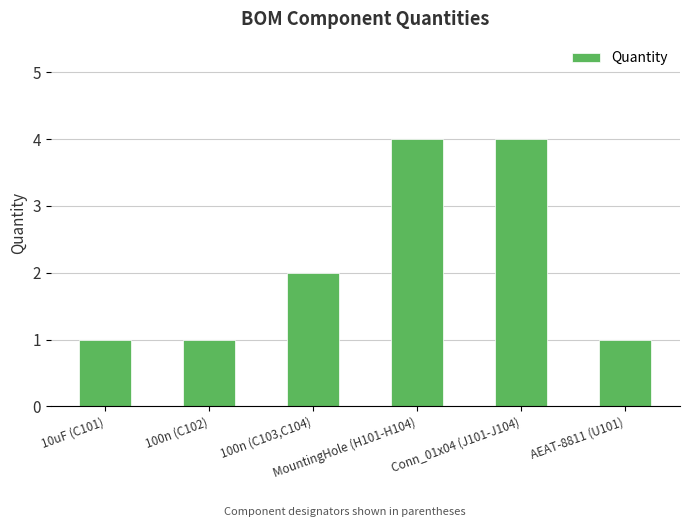

What is the sum of the values at MountingHole (H101-H104) and 100n (C103,C104)?

6